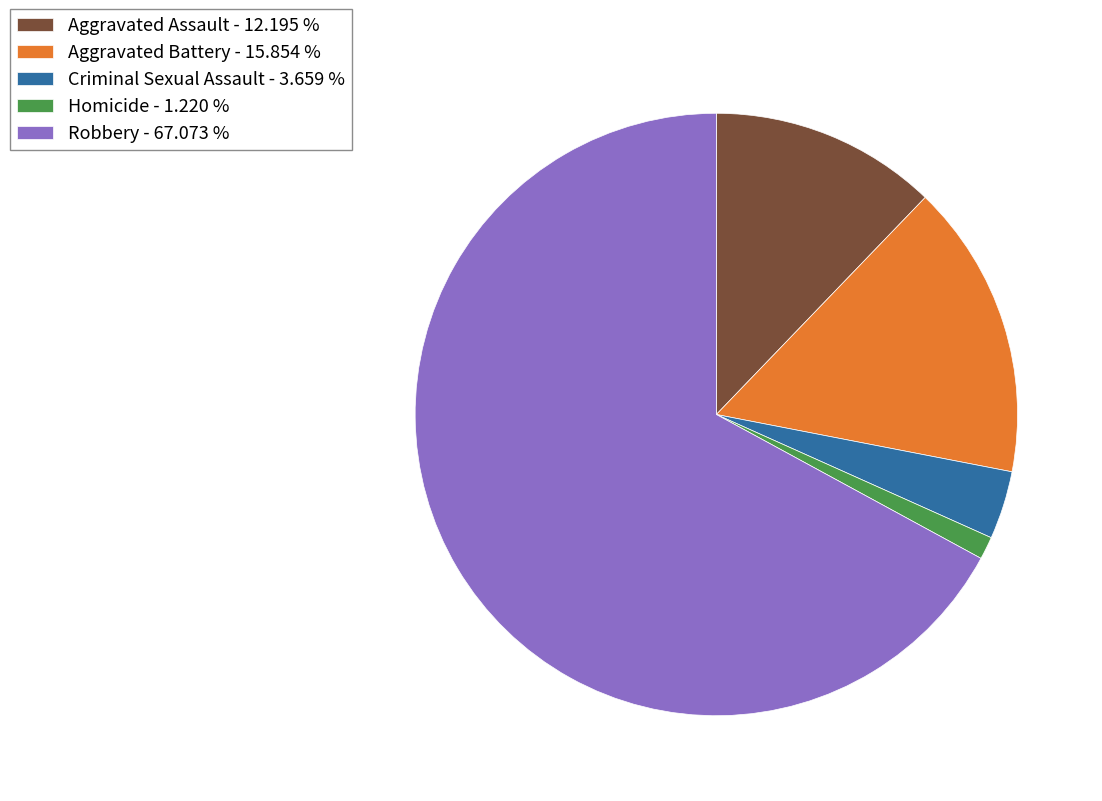

Do Robbery - 67.073 % and Criminal Sexual Assault - 3.659 % together represent more than half of the pie?

Yes